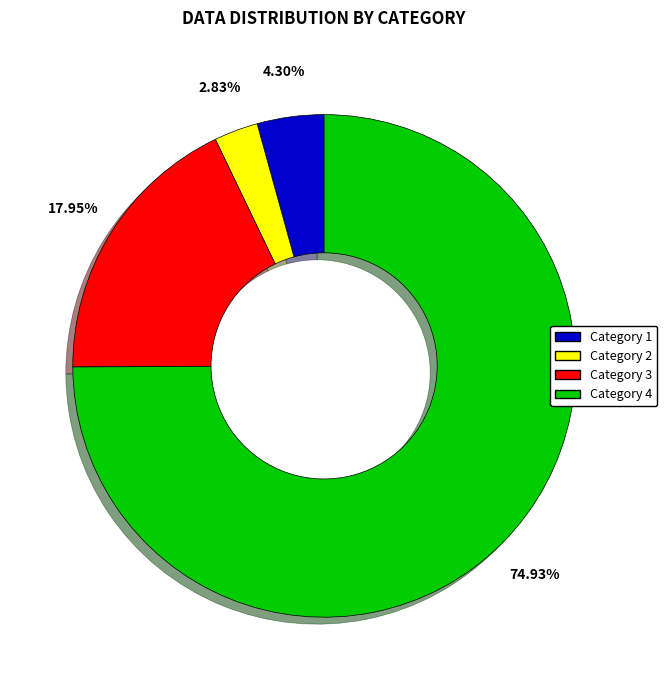

Is there a majority slice in this chart?

Yes